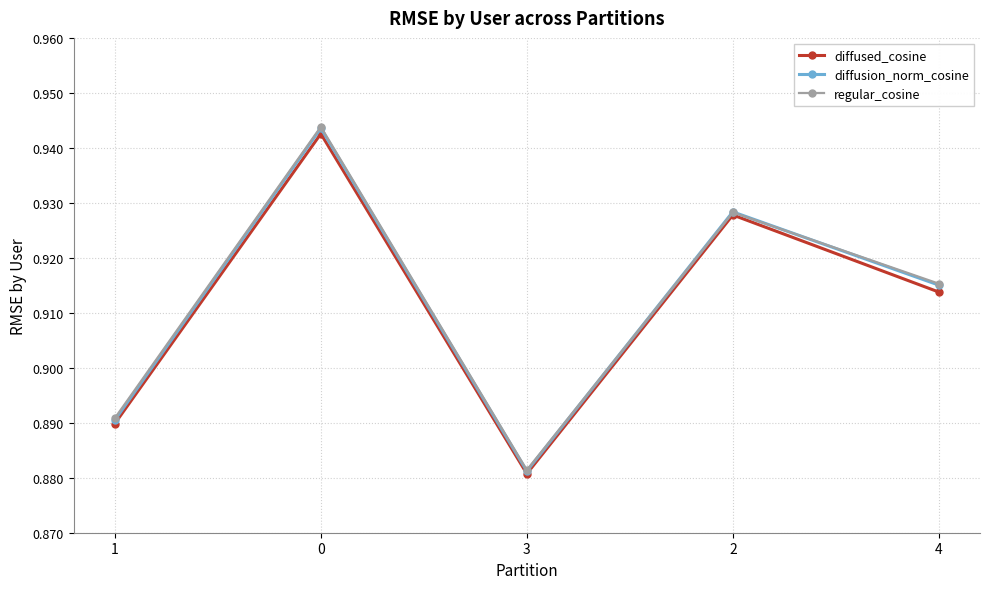

At how many categories does at least one series exceed 0?

5